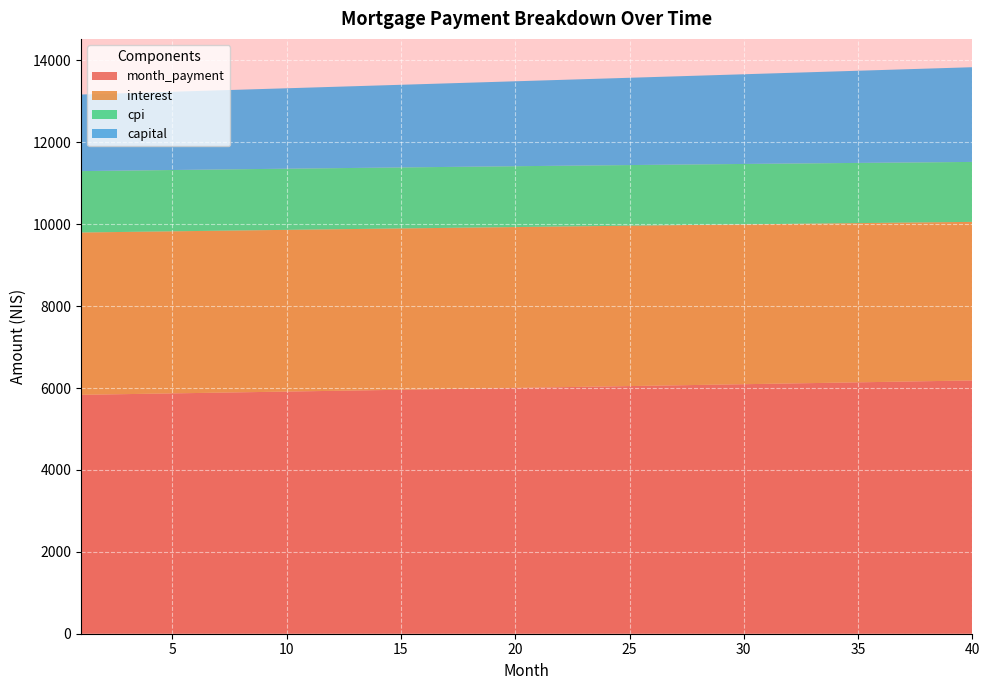

Reading left to right, what are all the values shown in this chart?

interest: 1=3964.3	2=3962.8	3=3961.3	4=3959.7	5=3958.1	6=3956.5	7=3954.8	8=3953.1	9=3951.3	10=3949.5	11=3947.6	12=3945.7	13=3943.8	14=3941.8	15=3939.7	16=3937.6	17=3935.5	18=3933.3	19=3931.1	20=3928.8	21=3926.5	22=3924.1	23=3921.7	24=3919.2	25=3916.7	26=3914.1	27=3911.5	28=3908.8	29=3906.1	30=3903.3	31=3900.5	32=3897.6	33=3894.7	34=3891.7	35=3888.6	36=3885.5	37=3882.4	38=3879.2	39=3875.9	40=3872.6
capital: 1=1870.2	2=1880.4	3=1890.7	4=1901.0	5=1911.4	6=1921.8	7=1932.3	8=1942.9	9=1953.5	10=1964.2	11=1974.9	12=1985.7	13=1996.5	14=2007.5	15=2018.4	16=2029.5	17=2040.5	18=2051.7	19=2062.9	20=2074.2	21=2085.5	22=2096.9	23=2108.4	24=2119.9	25=2131.5	26=2143.1	27=2154.8	28=2166.6	29=2178.4	30=2190.3	31=2202.3	32=2214.3	33=2226.4	34=2238.6	35=2250.8	36=2263.2	37=2275.5	38=2287.9	39=2300.4	40=2313.0
cpi: 1=1499.4	2=1498.9	3=1498.3	4=1497.7	5=1497.1	6=1496.4	7=1495.8	8=1495.1	9=1494.4	10=1493.7	11=1493.0	12=1492.2	13=1491.5	14=1490.7	15=1489.9	16=1489.1	17=1488.3	18=1487.4	19=1486.6	20=1485.7	21=1484.8	22=1483.9	23=1482.9	24=1482.0	25=1481.0	26=1480.0	27=1479.0	28=1478.0	29=1476.9	30=1475.9	31=1474.8	32=1473.7	33=1472.5	34=1471.4	35=1470.2	36=1469.0	37=1467.8	38=1466.6	39=1465.3	40=1464.1
month_payment: 1=5834.4	2=5843.2	3=5852.0	4=5860.7	5=5869.5	6=5878.3	7=5887.1	8=5896.0	9=5904.8	10=5913.7	11=5922.6	12=5931.4	13=5940.3	14=5949.2	15=5958.2	16=5967.1	17=5976.1	18=5985.0	19=5994.0	20=6003.0	21=6012.0	22=6021.0	23=6030.0	24=6039.1	25=6048.1	26=6057.2	27=6066.3	28=6075.4	29=6084.5	30=6093.6	31=6102.8	32=6111.9	33=6121.1	34=6130.3	35=6139.5	36=6148.7	37=6157.9	38=6167.1	39=6176.4	40=6185.7